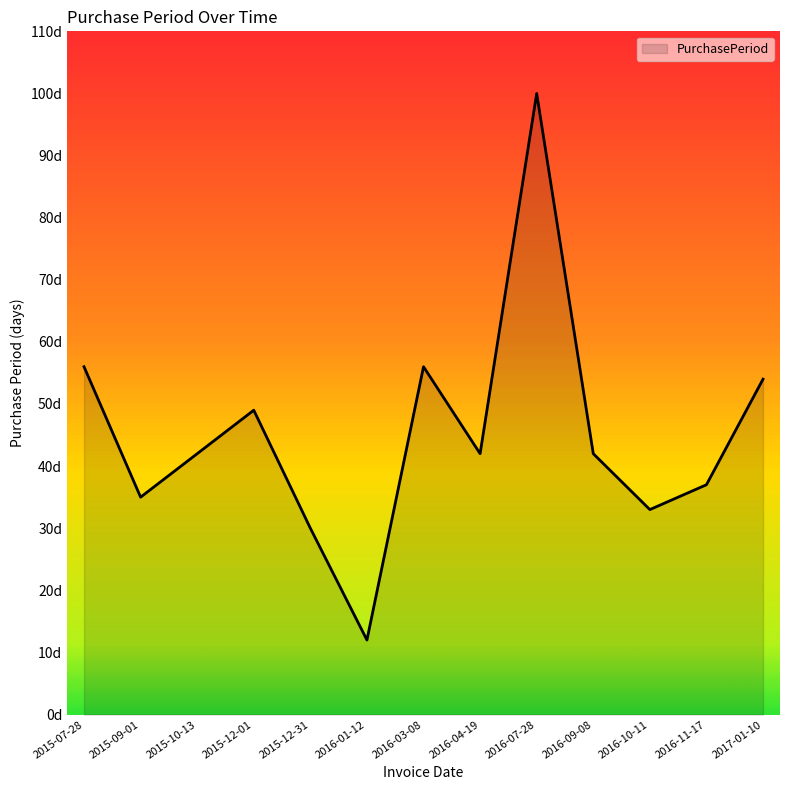

Is this an area chart (filled region under the line)?

Yes